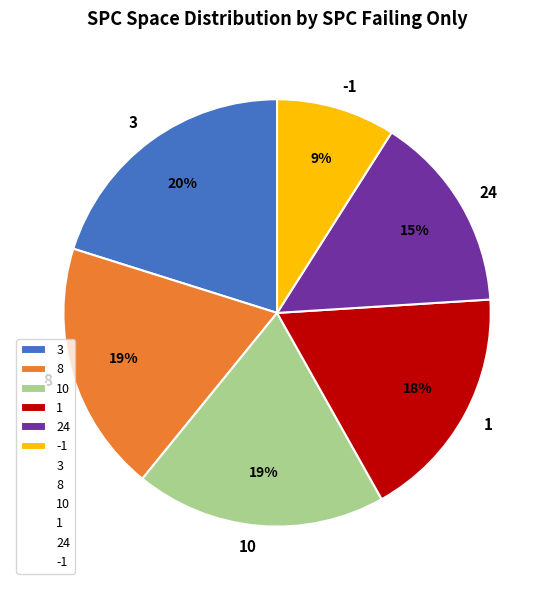

The 8 slice represents 6% of the pie. True or false?

False